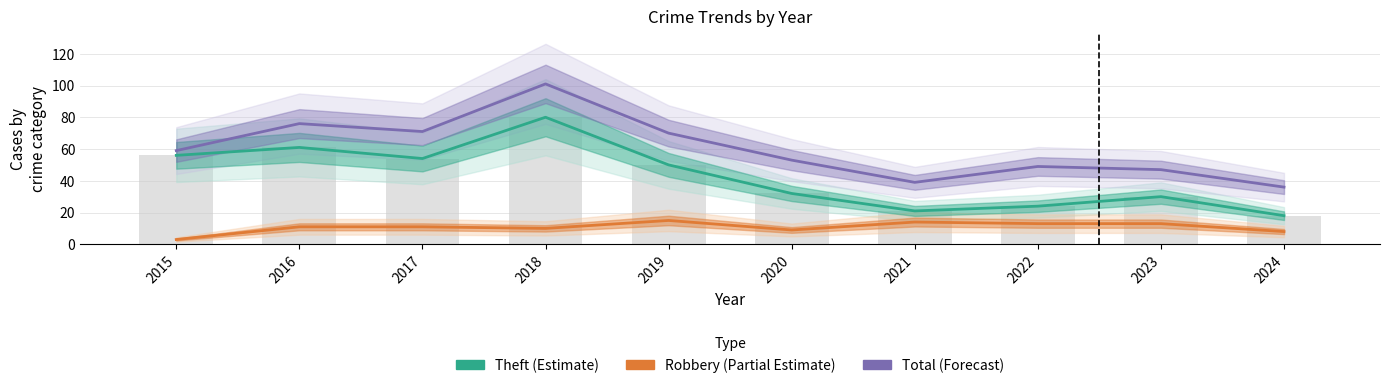

Between 2017 and 2022, which is larger?

2017